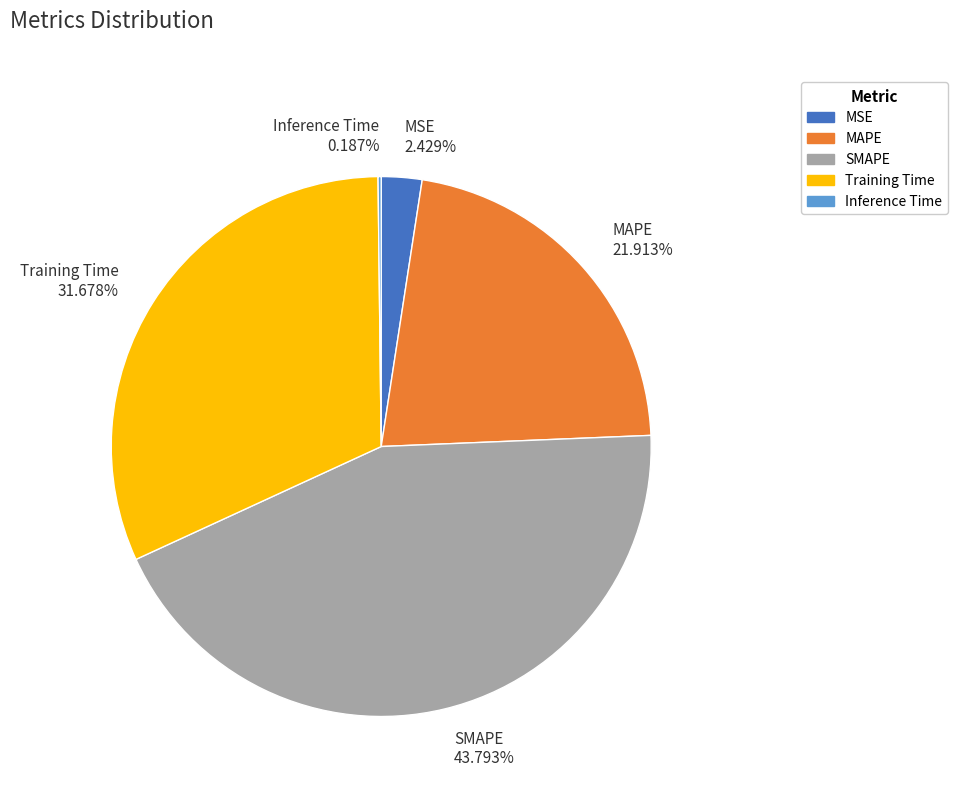

What percentage is the MSE slice, to the nearest percent?

2%